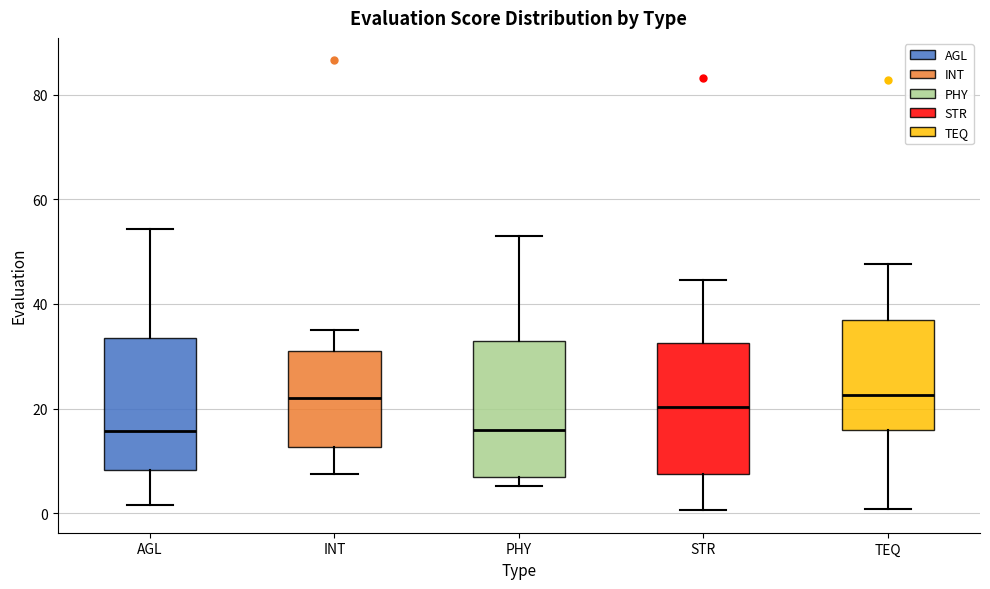

Reading left to right, transcribe this box plot: for each box, give where its median line is, the range the box spans, and where its two whiskers end, as read against the y-axis. The values are not printed on the chart, so give them approximately, as read against the axis.

AGL: median 16, box 8 to 34, whiskers 2 to 54
INT: median 22, box 12 to 30, whiskers 8 to 36
PHY: median 16, box 6 to 32, whiskers 6 (just below the box's lower edge) to 54
STR: median 20, box 8 to 32, whiskers 0 to 44
TEQ: median 22, box 16 to 38, whiskers 0 to 48